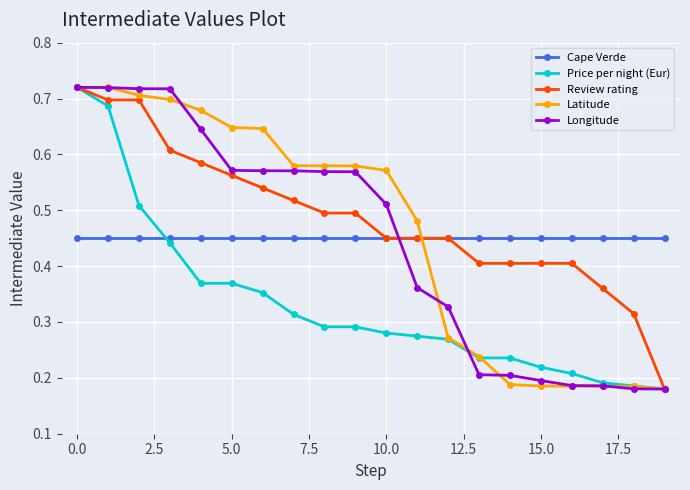

At how many categories does at least one series exceed 0?

20